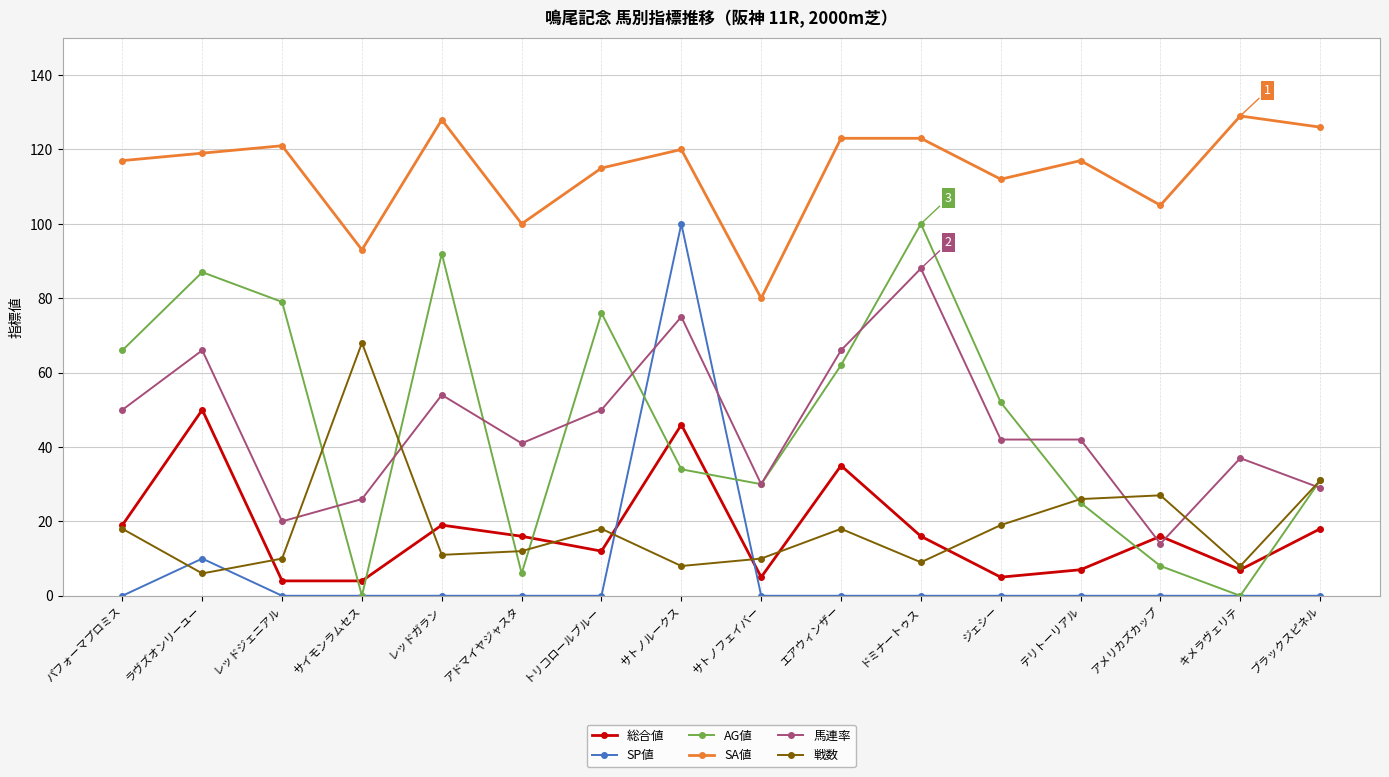

True or false: 馬連率 and SA値 intersect in this chart.

False